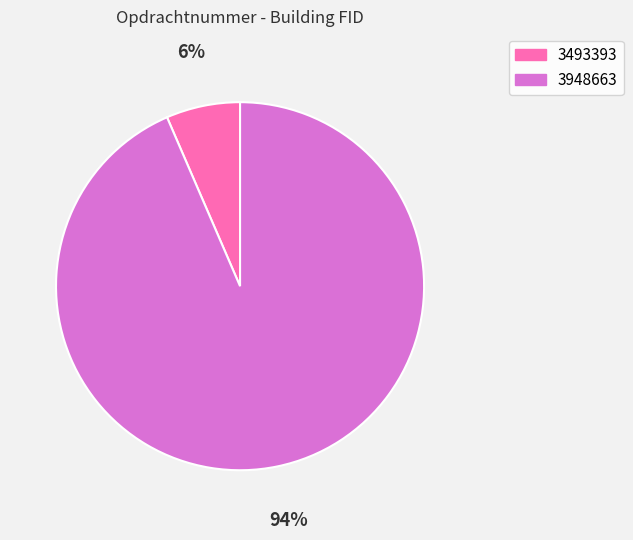

Between 3493393 and 3948663, which is larger?

3948663